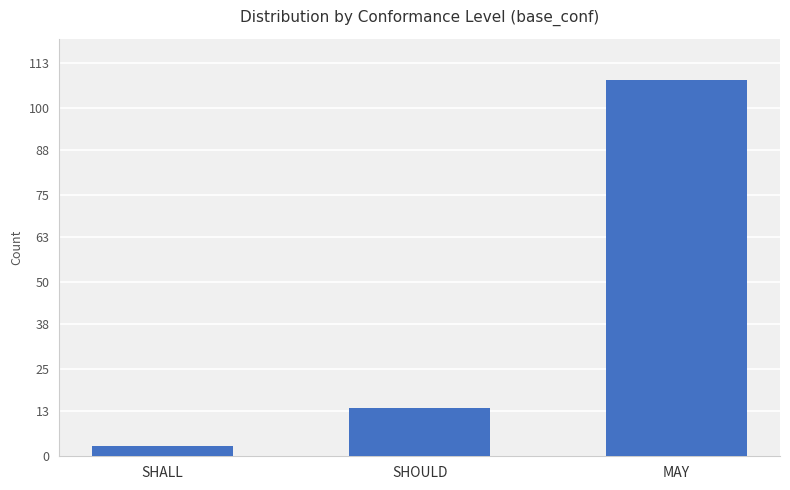

At which label is the value closest to 55?

SHOULD